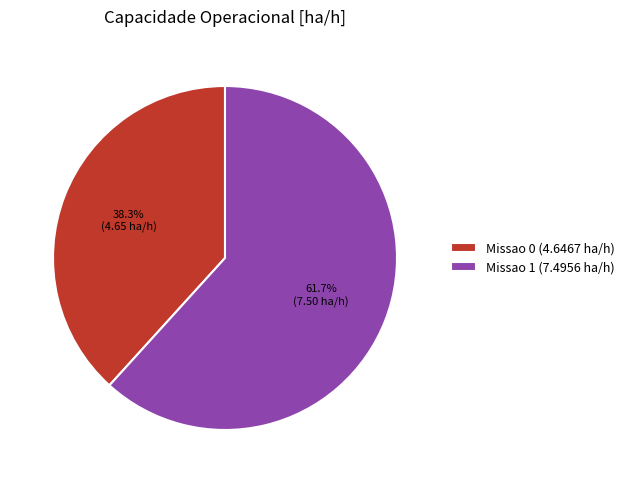

Which slice is the largest?

Missao 1